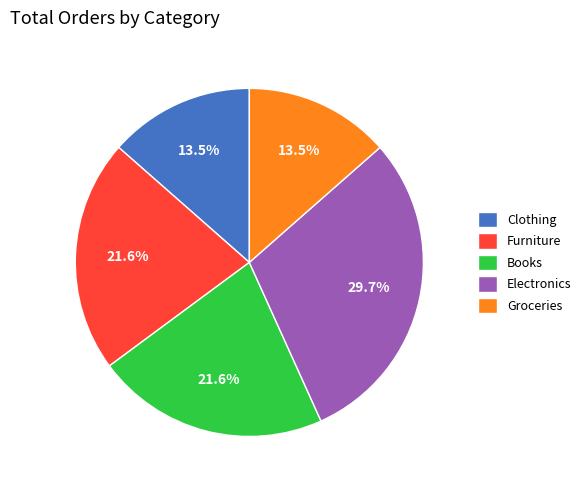

Which has a higher value, Clothing or Furniture?

Furniture